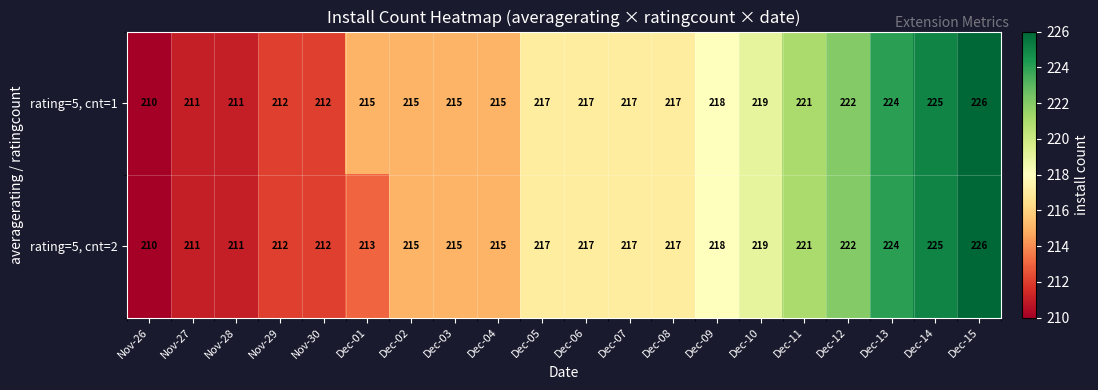

Rank the series by their average value, from highest to lowest.

rating=5, cnt=1, rating=5, cnt=2